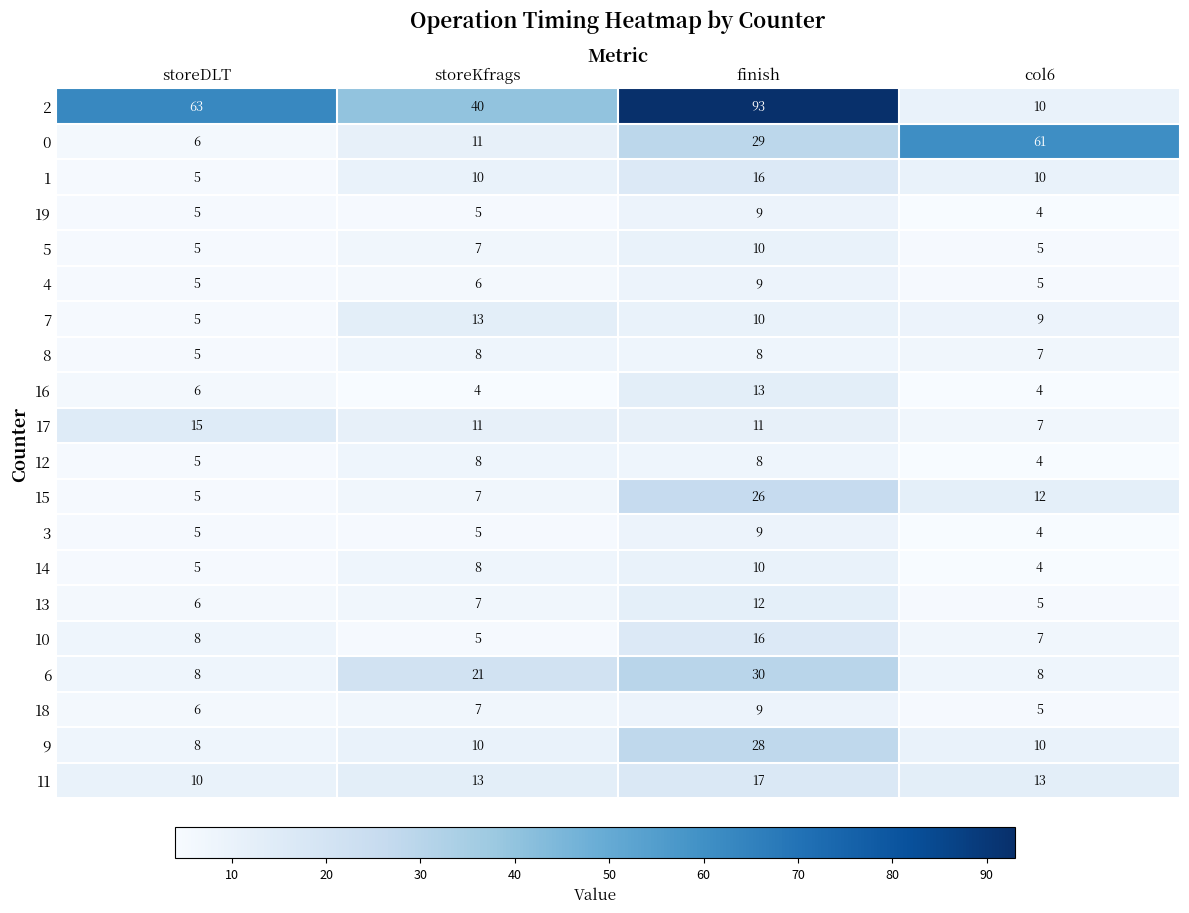

What is the sum of all 9 values?

56